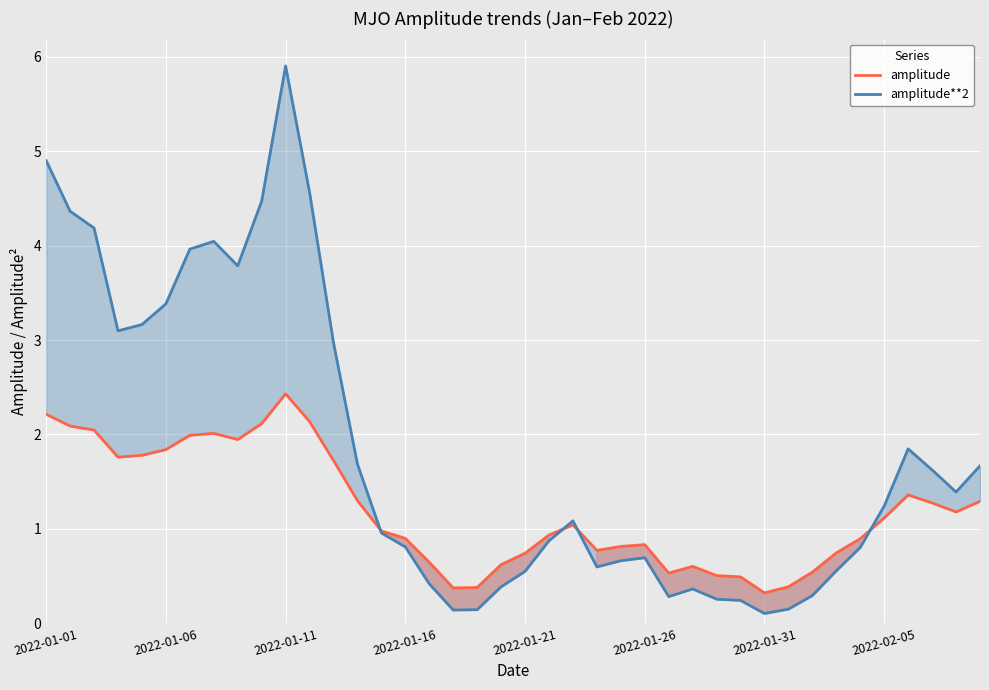

Is it true that amplitude**2 equals 0.3 at 32?

True